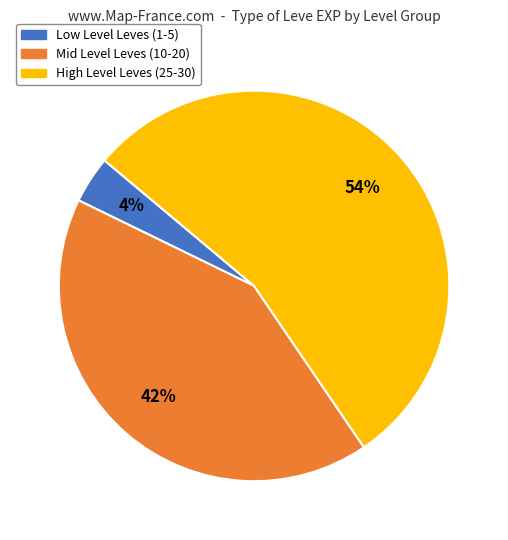

To the nearest percent, what is the difference between the largest and smallest slice percentages?

50%